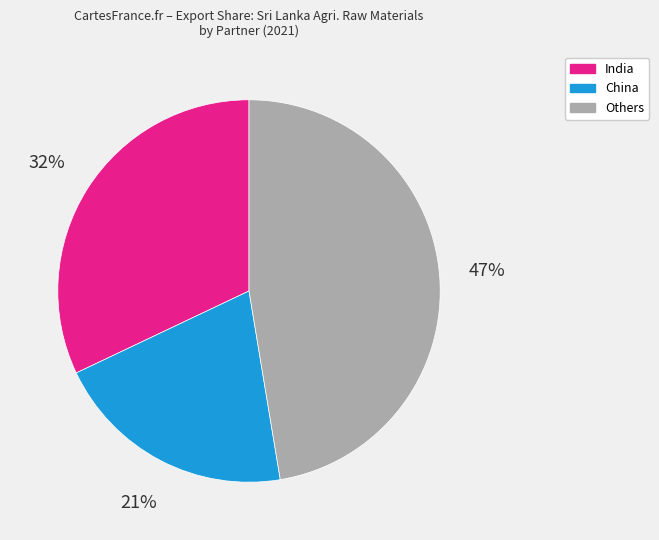

Is the sum of India and Others greater than half?

Yes